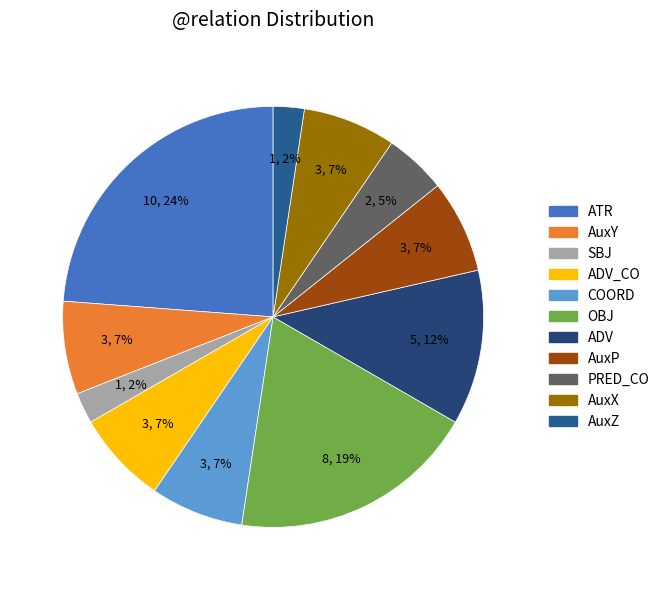

To the nearest percent, what portion does COORD represent?

7%